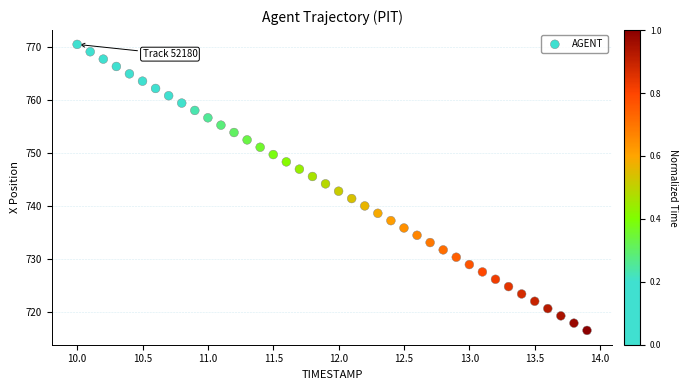

What is the range of X values (max minus min)?

3.9